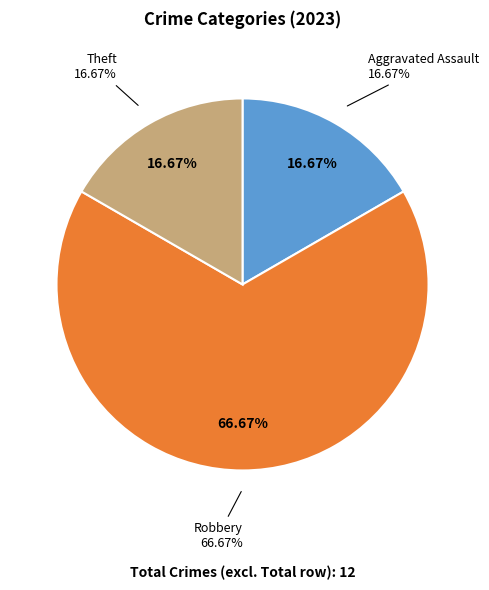

Does Aggravated Battery account for over 50% of the chart?

No